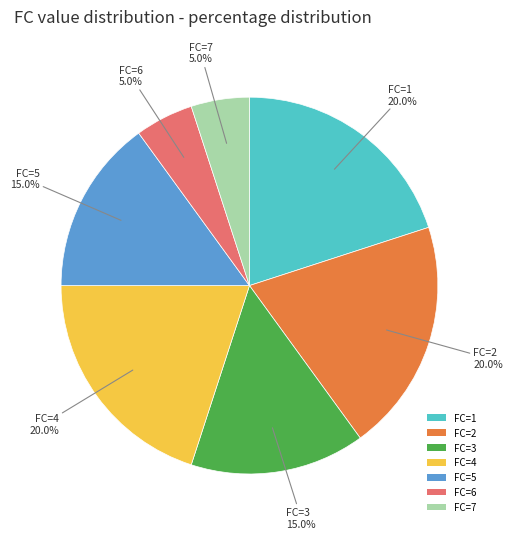

What is the total percentage of FC=7 and FC=2?

25.0%